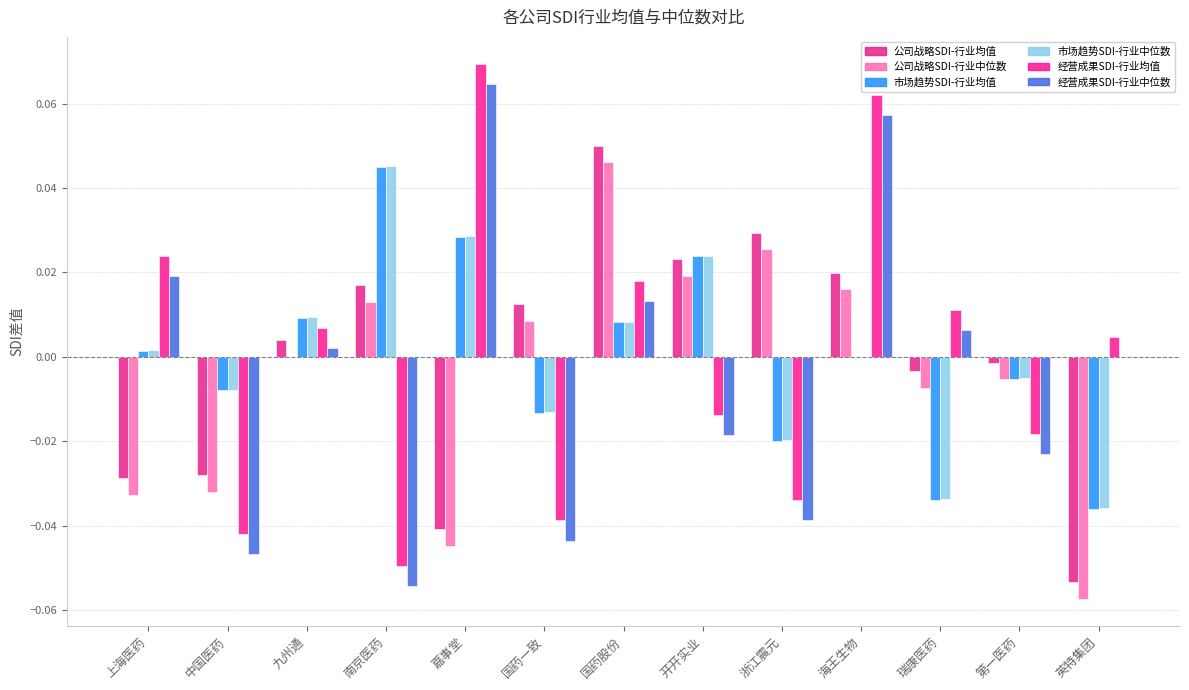

How many groups of bars are there?

13